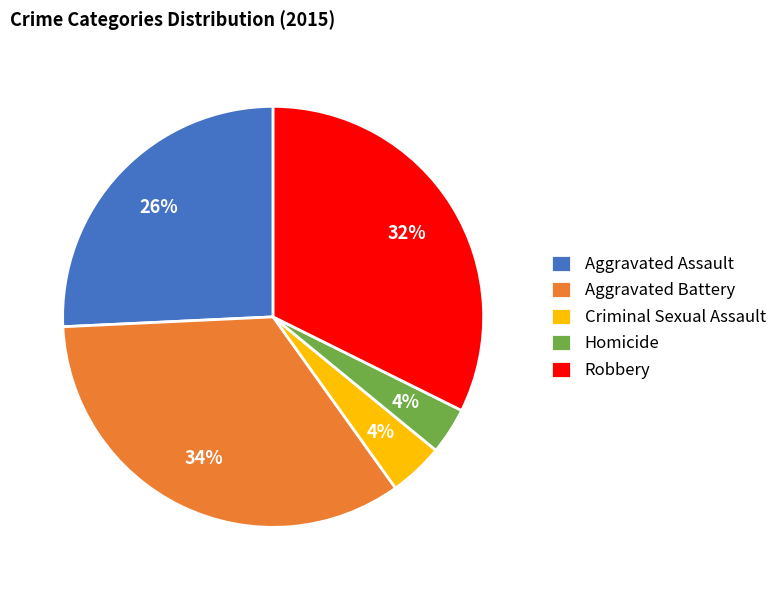

Between Aggravated Battery and Robbery, which is larger?

Aggravated Battery